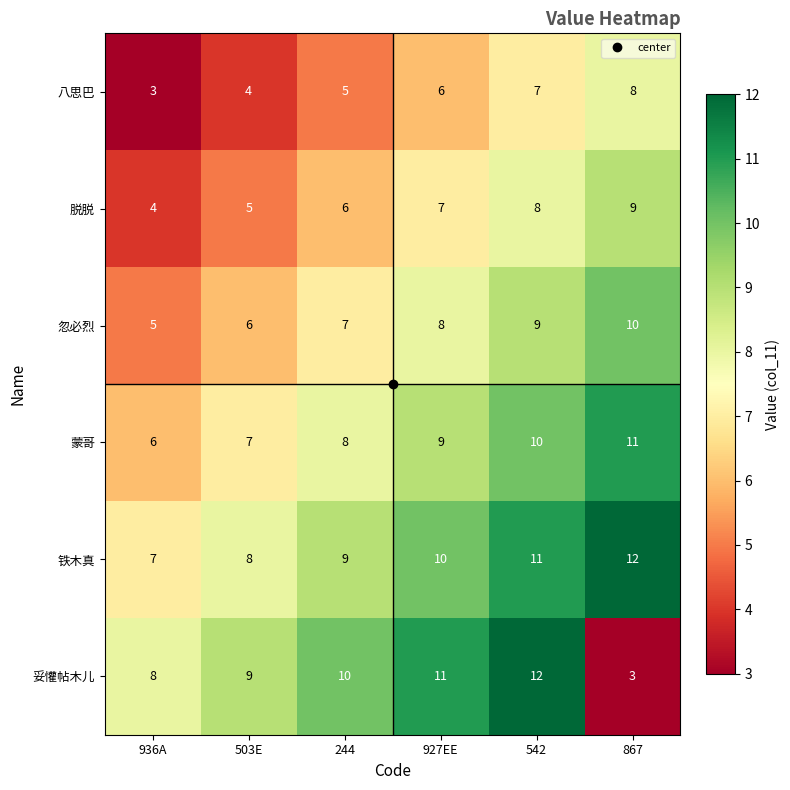

How many distinct data groups are displayed?

6